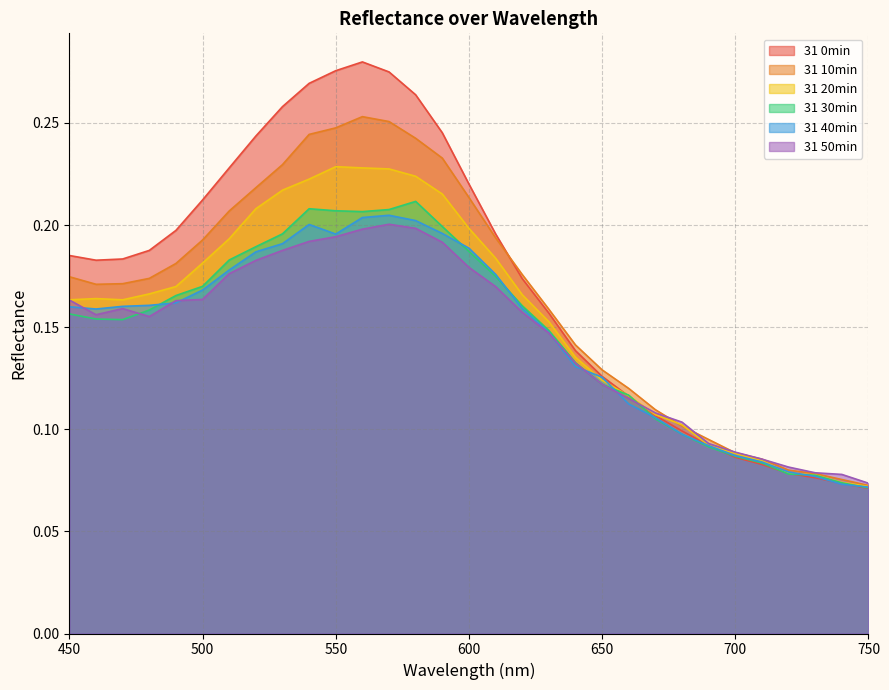

How many 31 40min values are between 0 and 1?

31